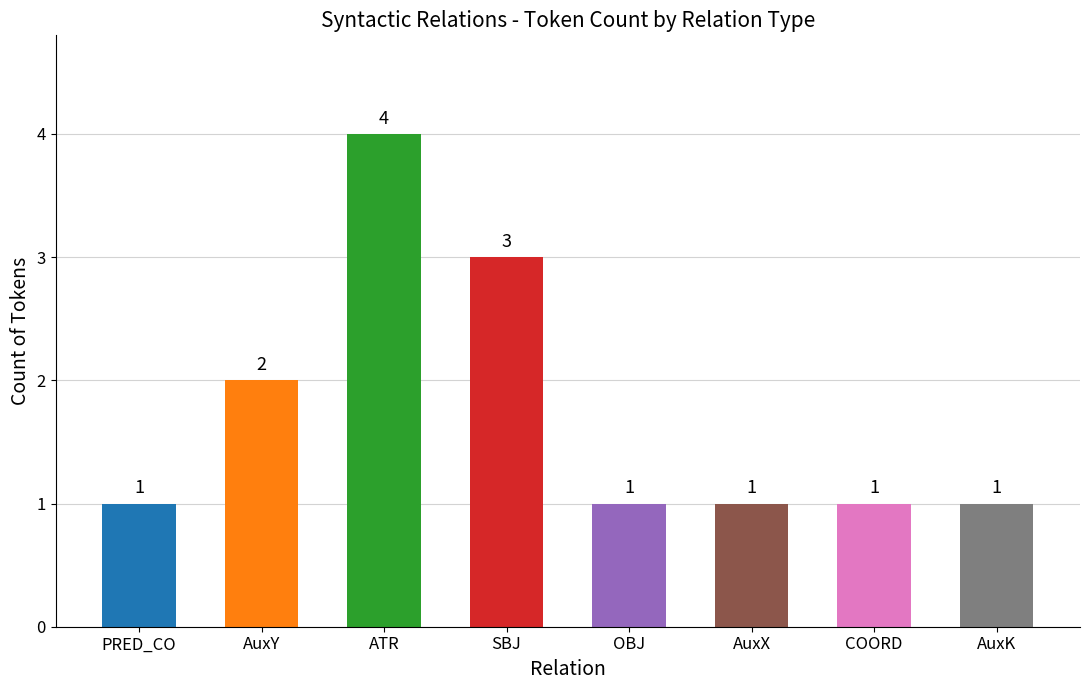

What is the minimum value shown in the chart?

1